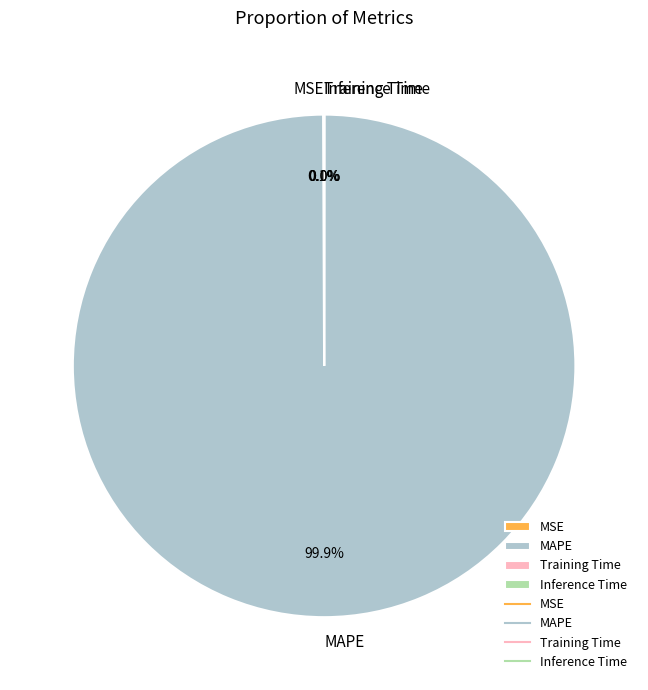

Which slice is the largest?

MAPE